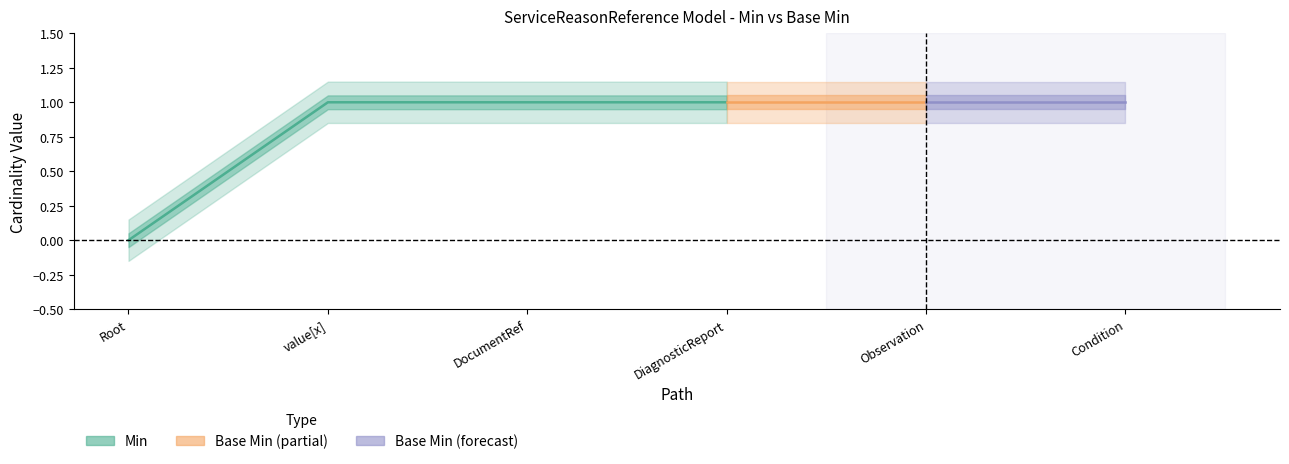

What is the value of the Min point at the 2nd from the left?

1